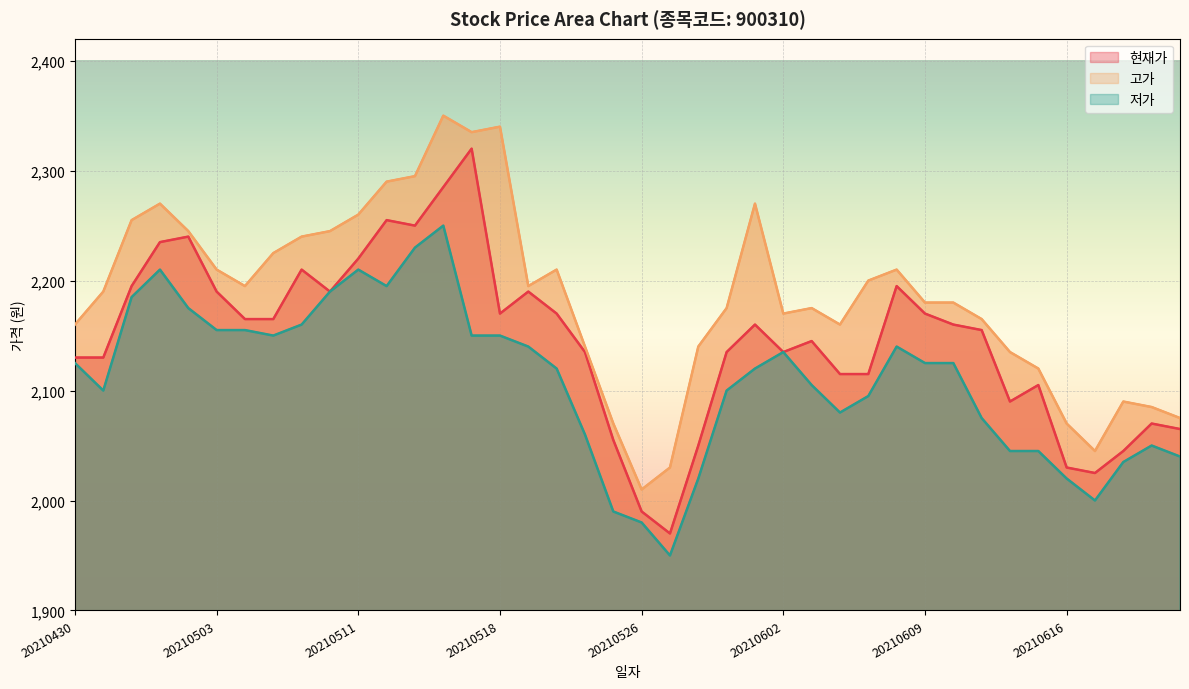

At which category does the chart reach its minimum across all series?

21